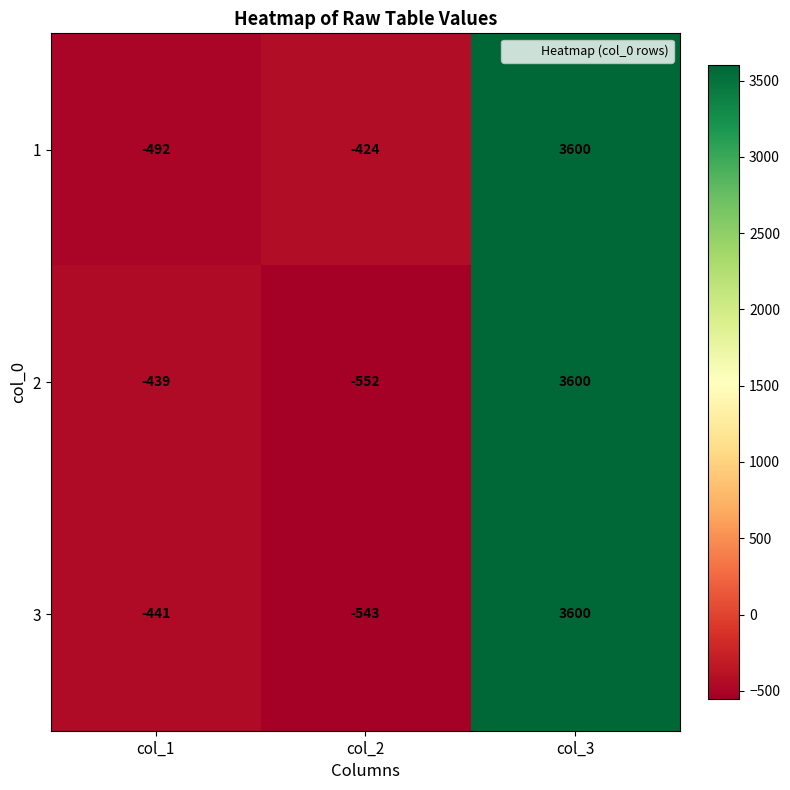

At which label does 2 reach its peak?

col_3